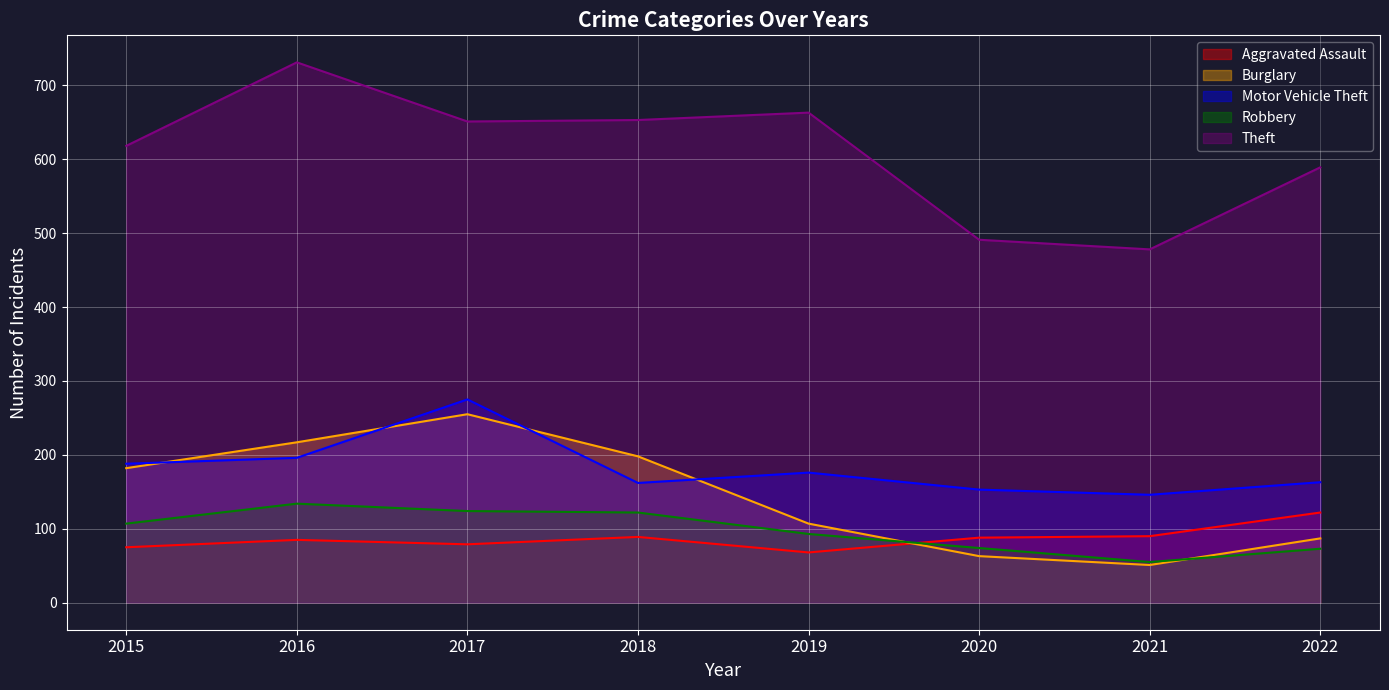

True or false: Theft and Motor Vehicle Theft intersect in this chart.

False